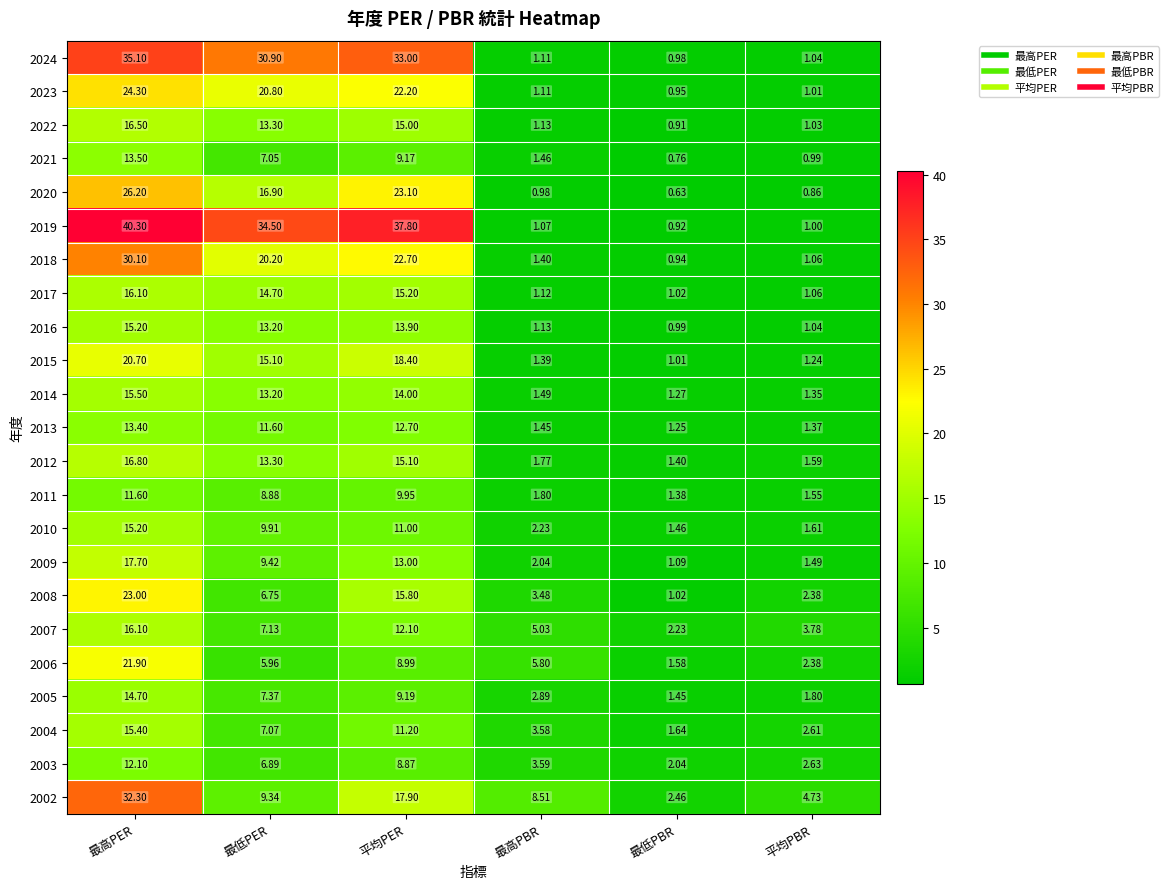

Which series changed the most between 最高PBR and 平均PBR?

2002